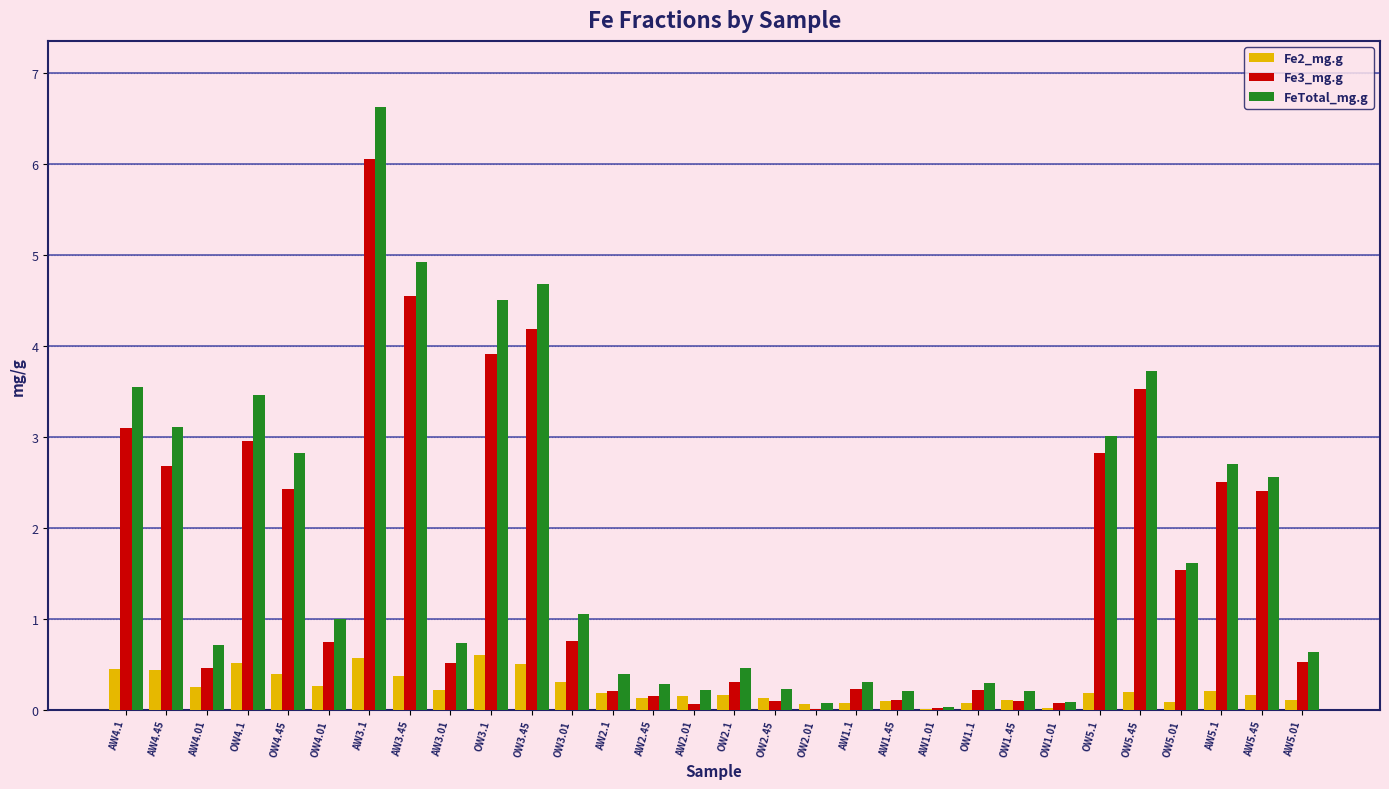

What is the sum of all FeTotal_mg.g values?

54.1